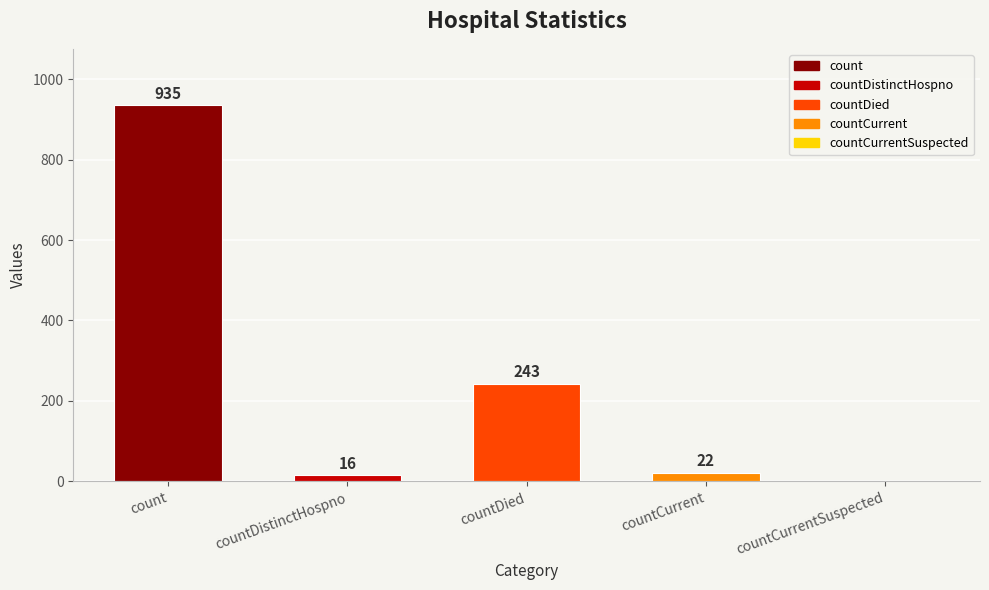

Between count and countDied, which is larger?

count